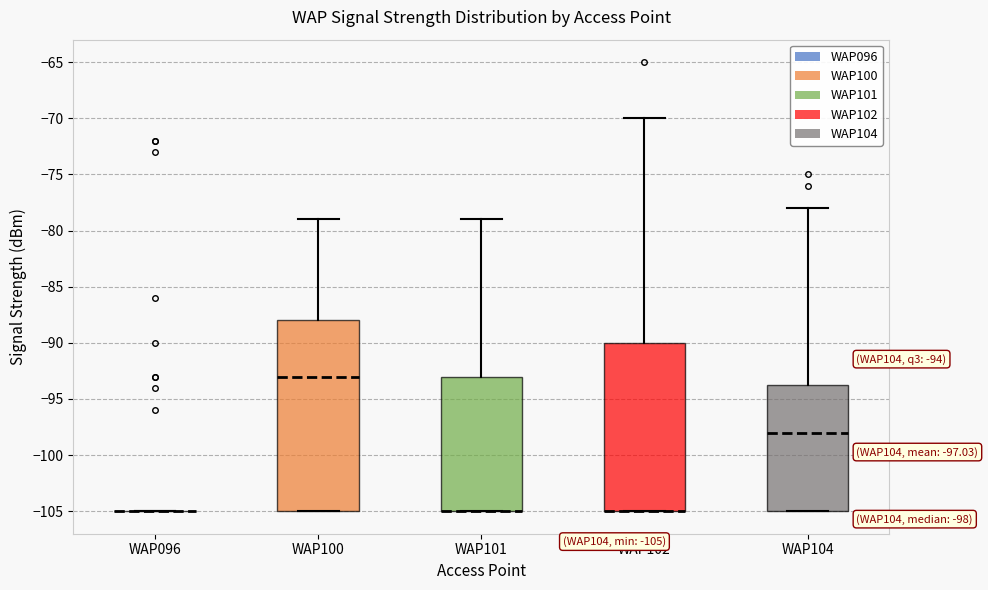

Comparing the boxes themselves (not the whiskers), which one is the tallest?

WAP100